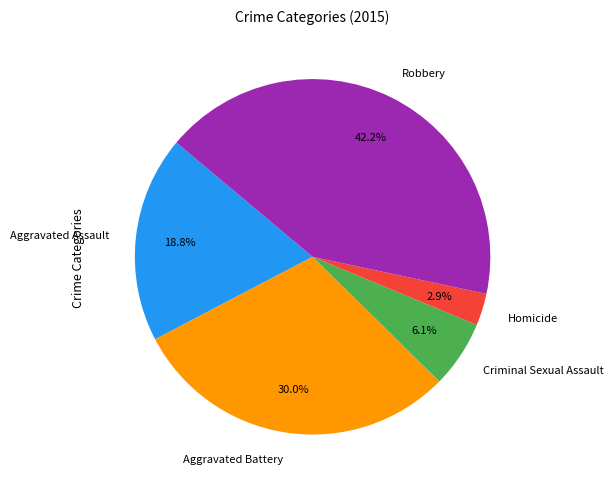

The Aggravated Battery slice represents 30% of the pie. True or false?

True